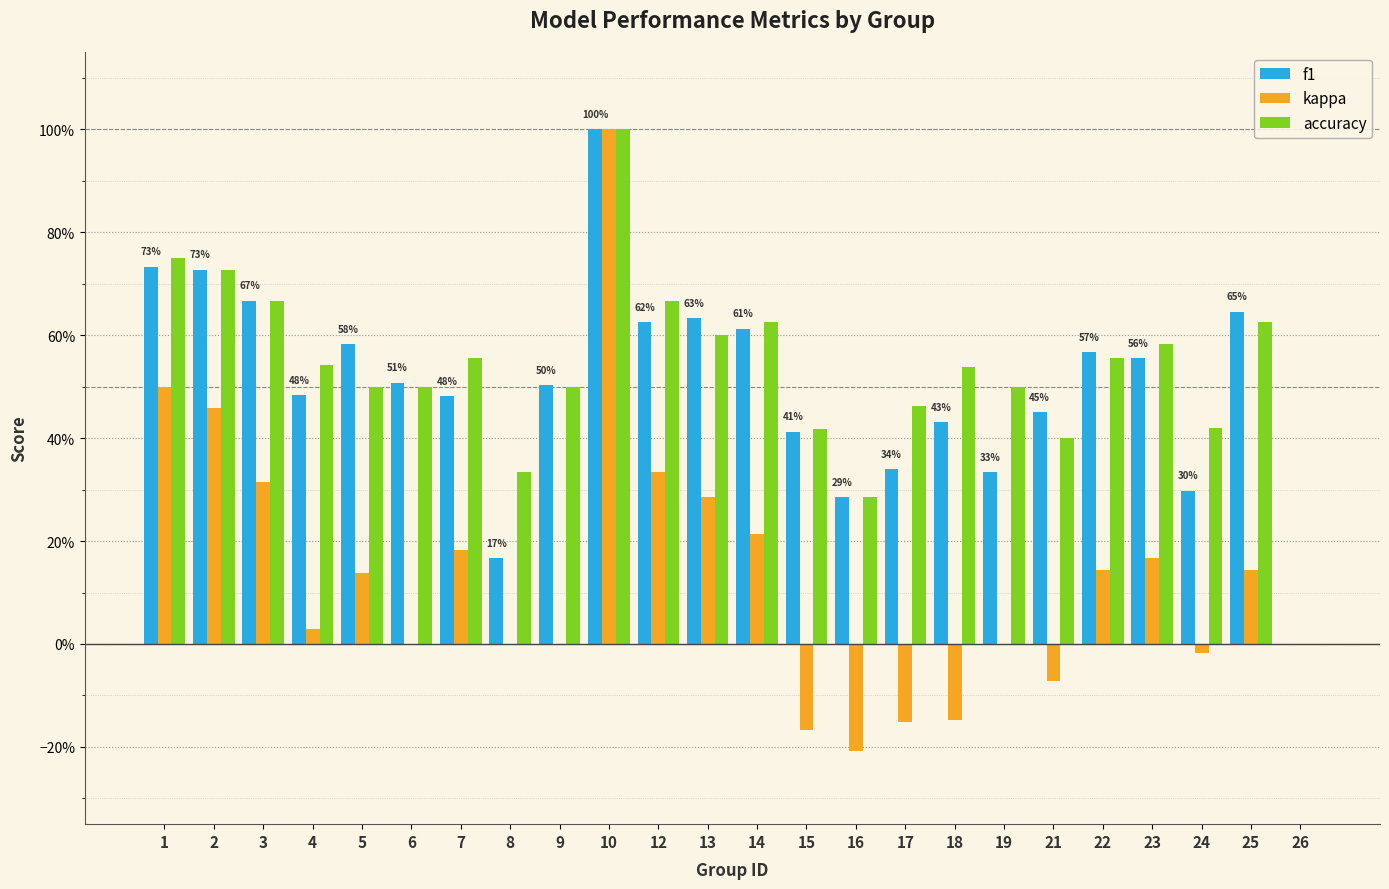

Between 15 and 24, which is larger?

15